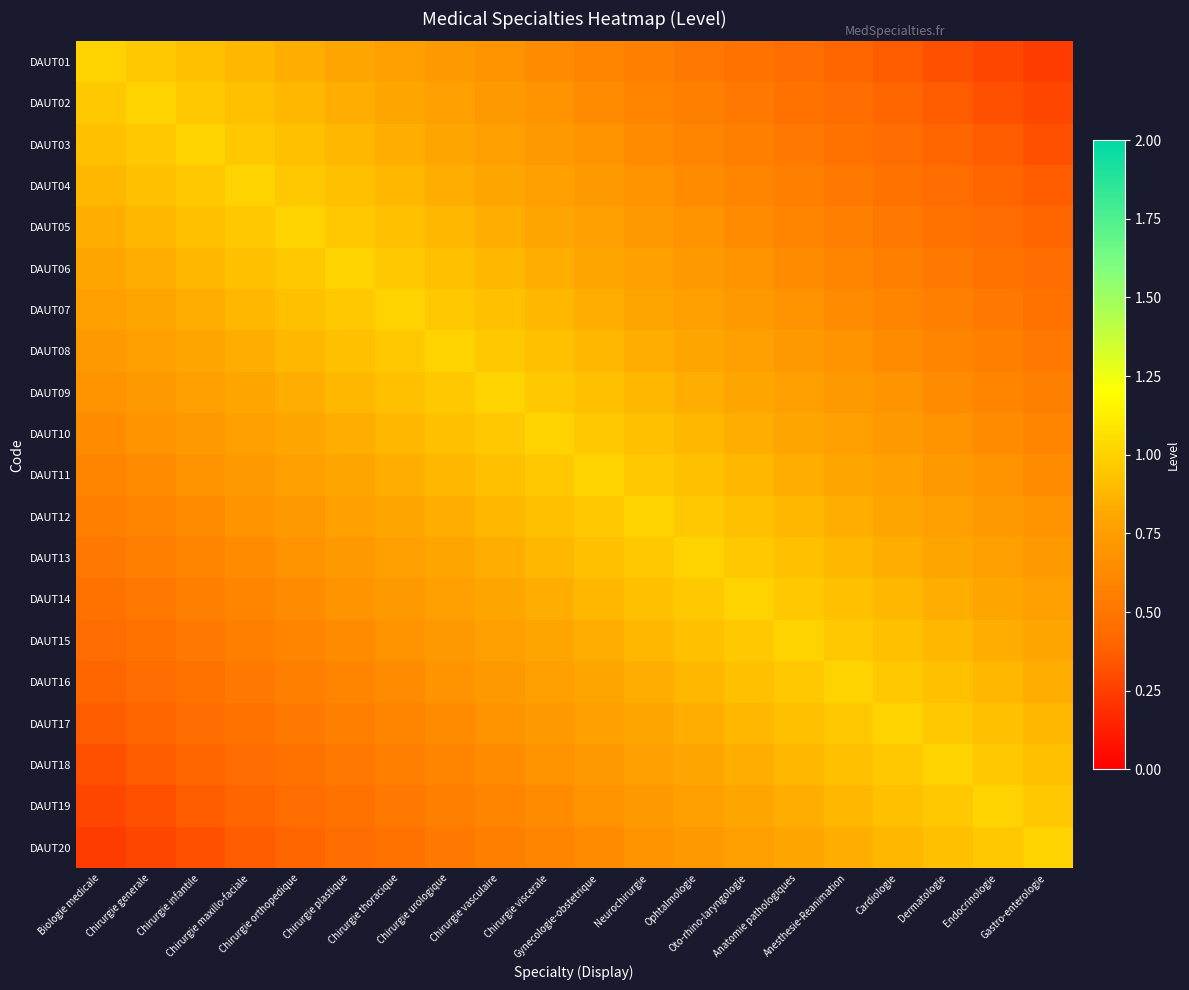

Reading right to left, extract all data points from this chart.

DAUT01: Gastro-enterologie=0.2	Endocrinologie=0.3	Dermatologie=0.3	Cardiologie=0.4	Anesthesie-Reanimation=0.4	Anatomie pathologiques=0.4	Oto-rhino-laryngologie=0.5	Ophtalmologie=0.5	Neurochirurgie=0.6	Gynecologie-obstetrique=0.6	Chirurgie viscerale=0.6	Chirurgie vasculaire=0.7	Chirurgie urologique=0.7	Chirurgie thoracique=0.8	Chirurgie plastique=0.8	Chirurgie orthopedique=0.8	Chirurgie maxillo-faciale=0.9	Chirurgie infantile=0.9	Chirurgie generale=1.0	Biologie medicale=1.0
DAUT02: Gastro-enterologie=0.3	Endocrinologie=0.3	Dermatologie=0.4	Cardiologie=0.4	Anesthesie-Reanimation=0.4	Anatomie pathologiques=0.5	Oto-rhino-laryngologie=0.5	Ophtalmologie=0.6	Neurochirurgie=0.6	Gynecologie-obstetrique=0.6	Chirurgie viscerale=0.7	Chirurgie vasculaire=0.7	Chirurgie urologique=0.8	Chirurgie thoracique=0.8	Chirurgie plastique=0.8	Chirurgie orthopedique=0.9	Chirurgie maxillo-faciale=0.9	Chirurgie infantile=1.0	Chirurgie generale=1.0	Biologie medicale=1.0
DAUT03: Gastro-enterologie=0.3	Endocrinologie=0.4	Dermatologie=0.4	Cardiologie=0.4	Anesthesie-Reanimation=0.5	Anatomie pathologiques=0.5	Oto-rhino-laryngologie=0.6	Ophtalmologie=0.6	Neurochirurgie=0.6	Gynecologie-obstetrique=0.7	Chirurgie viscerale=0.7	Chirurgie vasculaire=0.8	Chirurgie urologique=0.8	Chirurgie thoracique=0.8	Chirurgie plastique=0.9	Chirurgie orthopedique=0.9	Chirurgie maxillo-faciale=1.0	Chirurgie infantile=1.0	Chirurgie generale=1.0	Biologie medicale=0.9
DAUT04: Gastro-enterologie=0.4	Endocrinologie=0.4	Dermatologie=0.4	Cardiologie=0.5	Anesthesie-Reanimation=0.5	Anatomie pathologiques=0.6	Oto-rhino-laryngologie=0.6	Ophtalmologie=0.6	Neurochirurgie=0.7	Gynecologie-obstetrique=0.7	Chirurgie viscerale=0.8	Chirurgie vasculaire=0.8	Chirurgie urologique=0.8	Chirurgie thoracique=0.9	Chirurgie plastique=0.9	Chirurgie orthopedique=1.0	Chirurgie maxillo-faciale=1.0	Chirurgie infantile=1.0	Chirurgie generale=0.9	Biologie medicale=0.9
DAUT05: Gastro-enterologie=0.4	Endocrinologie=0.4	Dermatologie=0.5	Cardiologie=0.5	Anesthesie-Reanimation=0.6	Anatomie pathologiques=0.6	Oto-rhino-laryngologie=0.6	Ophtalmologie=0.7	Neurochirurgie=0.7	Gynecologie-obstetrique=0.8	Chirurgie viscerale=0.8	Chirurgie vasculaire=0.8	Chirurgie urologique=0.9	Chirurgie thoracique=0.9	Chirurgie plastique=1.0	Chirurgie orthopedique=1.0	Chirurgie maxillo-faciale=1.0	Chirurgie infantile=0.9	Chirurgie generale=0.9	Biologie medicale=0.8
DAUT06: Gastro-enterologie=0.4	Endocrinologie=0.5	Dermatologie=0.5	Cardiologie=0.6	Anesthesie-Reanimation=0.6	Anatomie pathologiques=0.6	Oto-rhino-laryngologie=0.7	Ophtalmologie=0.7	Neurochirurgie=0.8	Gynecologie-obstetrique=0.8	Chirurgie viscerale=0.8	Chirurgie vasculaire=0.9	Chirurgie urologique=0.9	Chirurgie thoracique=1.0	Chirurgie plastique=1.0	Chirurgie orthopedique=1.0	Chirurgie maxillo-faciale=0.9	Chirurgie infantile=0.9	Chirurgie generale=0.8	Biologie medicale=0.8
DAUT07: Gastro-enterologie=0.5	Endocrinologie=0.5	Dermatologie=0.6	Cardiologie=0.6	Anesthesie-Reanimation=0.6	Anatomie pathologiques=0.7	Oto-rhino-laryngologie=0.7	Ophtalmologie=0.8	Neurochirurgie=0.8	Gynecologie-obstetrique=0.8	Chirurgie viscerale=0.9	Chirurgie vasculaire=0.9	Chirurgie urologique=1.0	Chirurgie thoracique=1.0	Chirurgie plastique=1.0	Chirurgie orthopedique=0.9	Chirurgie maxillo-faciale=0.9	Chirurgie infantile=0.8	Chirurgie generale=0.8	Biologie medicale=0.8
DAUT08: Gastro-enterologie=0.5	Endocrinologie=0.6	Dermatologie=0.6	Cardiologie=0.6	Anesthesie-Reanimation=0.7	Anatomie pathologiques=0.7	Oto-rhino-laryngologie=0.8	Ophtalmologie=0.8	Neurochirurgie=0.8	Gynecologie-obstetrique=0.9	Chirurgie viscerale=0.9	Chirurgie vasculaire=1.0	Chirurgie urologique=1.0	Chirurgie thoracique=1.0	Chirurgie plastique=0.9	Chirurgie orthopedique=0.9	Chirurgie maxillo-faciale=0.8	Chirurgie infantile=0.8	Chirurgie generale=0.8	Biologie medicale=0.7
DAUT09: Gastro-enterologie=0.6	Endocrinologie=0.6	Dermatologie=0.6	Cardiologie=0.7	Anesthesie-Reanimation=0.7	Anatomie pathologiques=0.8	Oto-rhino-laryngologie=0.8	Ophtalmologie=0.8	Neurochirurgie=0.9	Gynecologie-obstetrique=0.9	Chirurgie viscerale=1.0	Chirurgie vasculaire=1.0	Chirurgie urologique=1.0	Chirurgie thoracique=0.9	Chirurgie plastique=0.9	Chirurgie orthopedique=0.8	Chirurgie maxillo-faciale=0.8	Chirurgie infantile=0.8	Chirurgie generale=0.7	Biologie medicale=0.7
DAUT10: Gastro-enterologie=0.6	Endocrinologie=0.6	Dermatologie=0.7	Cardiologie=0.7	Anesthesie-Reanimation=0.8	Anatomie pathologiques=0.8	Oto-rhino-laryngologie=0.8	Ophtalmologie=0.9	Neurochirurgie=0.9	Gynecologie-obstetrique=1.0	Chirurgie viscerale=1.0	Chirurgie vasculaire=1.0	Chirurgie urologique=0.9	Chirurgie thoracique=0.9	Chirurgie plastique=0.8	Chirurgie orthopedique=0.8	Chirurgie maxillo-faciale=0.8	Chirurgie infantile=0.7	Chirurgie generale=0.7	Biologie medicale=0.6
DAUT11: Gastro-enterologie=0.6	Endocrinologie=0.7	Dermatologie=0.7	Cardiologie=0.8	Anesthesie-Reanimation=0.8	Anatomie pathologiques=0.8	Oto-rhino-laryngologie=0.9	Ophtalmologie=0.9	Neurochirurgie=1.0	Gynecologie-obstetrique=1.0	Chirurgie viscerale=1.0	Chirurgie vasculaire=0.9	Chirurgie urologique=0.9	Chirurgie thoracique=0.8	Chirurgie plastique=0.8	Chirurgie orthopedique=0.8	Chirurgie maxillo-faciale=0.7	Chirurgie infantile=0.7	Chirurgie generale=0.6	Biologie medicale=0.6
DAUT12: Gastro-enterologie=0.7	Endocrinologie=0.7	Dermatologie=0.8	Cardiologie=0.8	Anesthesie-Reanimation=0.8	Anatomie pathologiques=0.9	Oto-rhino-laryngologie=0.9	Ophtalmologie=1.0	Neurochirurgie=1.0	Gynecologie-obstetrique=1.0	Chirurgie viscerale=0.9	Chirurgie vasculaire=0.9	Chirurgie urologique=0.8	Chirurgie thoracique=0.8	Chirurgie plastique=0.8	Chirurgie orthopedique=0.7	Chirurgie maxillo-faciale=0.7	Chirurgie infantile=0.6	Chirurgie generale=0.6	Biologie medicale=0.6
DAUT13: Gastro-enterologie=0.7	Endocrinologie=0.8	Dermatologie=0.8	Cardiologie=0.8	Anesthesie-Reanimation=0.9	Anatomie pathologiques=0.9	Oto-rhino-laryngologie=1.0	Ophtalmologie=1.0	Neurochirurgie=1.0	Gynecologie-obstetrique=0.9	Chirurgie viscerale=0.9	Chirurgie vasculaire=0.8	Chirurgie urologique=0.8	Chirurgie thoracique=0.8	Chirurgie plastique=0.7	Chirurgie orthopedique=0.7	Chirurgie maxillo-faciale=0.6	Chirurgie infantile=0.6	Chirurgie generale=0.6	Biologie medicale=0.5
DAUT14: Gastro-enterologie=0.8	Endocrinologie=0.8	Dermatologie=0.8	Cardiologie=0.9	Anesthesie-Reanimation=0.9	Anatomie pathologiques=1.0	Oto-rhino-laryngologie=1.0	Ophtalmologie=1.0	Neurochirurgie=0.9	Gynecologie-obstetrique=0.9	Chirurgie viscerale=0.8	Chirurgie vasculaire=0.8	Chirurgie urologique=0.8	Chirurgie thoracique=0.7	Chirurgie plastique=0.7	Chirurgie orthopedique=0.6	Chirurgie maxillo-faciale=0.6	Chirurgie infantile=0.6	Chirurgie generale=0.5	Biologie medicale=0.5
DAUT15: Gastro-enterologie=0.8	Endocrinologie=0.8	Dermatologie=0.9	Cardiologie=0.9	Anesthesie-Reanimation=1.0	Anatomie pathologiques=1.0	Oto-rhino-laryngologie=1.0	Ophtalmologie=0.9	Neurochirurgie=0.9	Gynecologie-obstetrique=0.8	Chirurgie viscerale=0.8	Chirurgie vasculaire=0.8	Chirurgie urologique=0.7	Chirurgie thoracique=0.7	Chirurgie plastique=0.6	Chirurgie orthopedique=0.6	Chirurgie maxillo-faciale=0.6	Chirurgie infantile=0.5	Chirurgie generale=0.5	Biologie medicale=0.4
DAUT16: Gastro-enterologie=0.8	Endocrinologie=0.9	Dermatologie=0.9	Cardiologie=1.0	Anesthesie-Reanimation=1.0	Anatomie pathologiques=1.0	Oto-rhino-laryngologie=0.9	Ophtalmologie=0.9	Neurochirurgie=0.8	Gynecologie-obstetrique=0.8	Chirurgie viscerale=0.8	Chirurgie vasculaire=0.7	Chirurgie urologique=0.7	Chirurgie thoracique=0.6	Chirurgie plastique=0.6	Chirurgie orthopedique=0.6	Chirurgie maxillo-faciale=0.5	Chirurgie infantile=0.5	Chirurgie generale=0.4	Biologie medicale=0.4
DAUT17: Gastro-enterologie=0.9	Endocrinologie=0.9	Dermatologie=1.0	Cardiologie=1.0	Anesthesie-Reanimation=1.0	Anatomie pathologiques=0.9	Oto-rhino-laryngologie=0.9	Ophtalmologie=0.8	Neurochirurgie=0.8	Gynecologie-obstetrique=0.8	Chirurgie viscerale=0.7	Chirurgie vasculaire=0.7	Chirurgie urologique=0.6	Chirurgie thoracique=0.6	Chirurgie plastique=0.6	Chirurgie orthopedique=0.5	Chirurgie maxillo-faciale=0.5	Chirurgie infantile=0.4	Chirurgie generale=0.4	Biologie medicale=0.4
DAUT18: Gastro-enterologie=0.9	Endocrinologie=1.0	Dermatologie=1.0	Cardiologie=1.0	Anesthesie-Reanimation=0.9	Anatomie pathologiques=0.9	Oto-rhino-laryngologie=0.8	Ophtalmologie=0.8	Neurochirurgie=0.8	Gynecologie-obstetrique=0.7	Chirurgie viscerale=0.7	Chirurgie vasculaire=0.6	Chirurgie urologique=0.6	Chirurgie thoracique=0.6	Chirurgie plastique=0.5	Chirurgie orthopedique=0.5	Chirurgie maxillo-faciale=0.4	Chirurgie infantile=0.4	Chirurgie generale=0.4	Biologie medicale=0.3
DAUT19: Gastro-enterologie=1.0	Endocrinologie=1.0	Dermatologie=1.0	Cardiologie=0.9	Anesthesie-Reanimation=0.9	Anatomie pathologiques=0.8	Oto-rhino-laryngologie=0.8	Ophtalmologie=0.8	Neurochirurgie=0.7	Gynecologie-obstetrique=0.7	Chirurgie viscerale=0.6	Chirurgie vasculaire=0.6	Chirurgie urologique=0.6	Chirurgie thoracique=0.5	Chirurgie plastique=0.5	Chirurgie orthopedique=0.4	Chirurgie maxillo-faciale=0.4	Chirurgie infantile=0.4	Chirurgie generale=0.3	Biologie medicale=0.3
DAUT20: Gastro-enterologie=1.0	Endocrinologie=1.0	Dermatologie=0.9	Cardiologie=0.9	Anesthesie-Reanimation=0.8	Anatomie pathologiques=0.8	Oto-rhino-laryngologie=0.8	Ophtalmologie=0.7	Neurochirurgie=0.7	Gynecologie-obstetrique=0.6	Chirurgie viscerale=0.6	Chirurgie vasculaire=0.6	Chirurgie urologique=0.5	Chirurgie thoracique=0.5	Chirurgie plastique=0.4	Chirurgie orthopedique=0.4	Chirurgie maxillo-faciale=0.4	Chirurgie infantile=0.3	Chirurgie generale=0.3	Biologie medicale=0.2